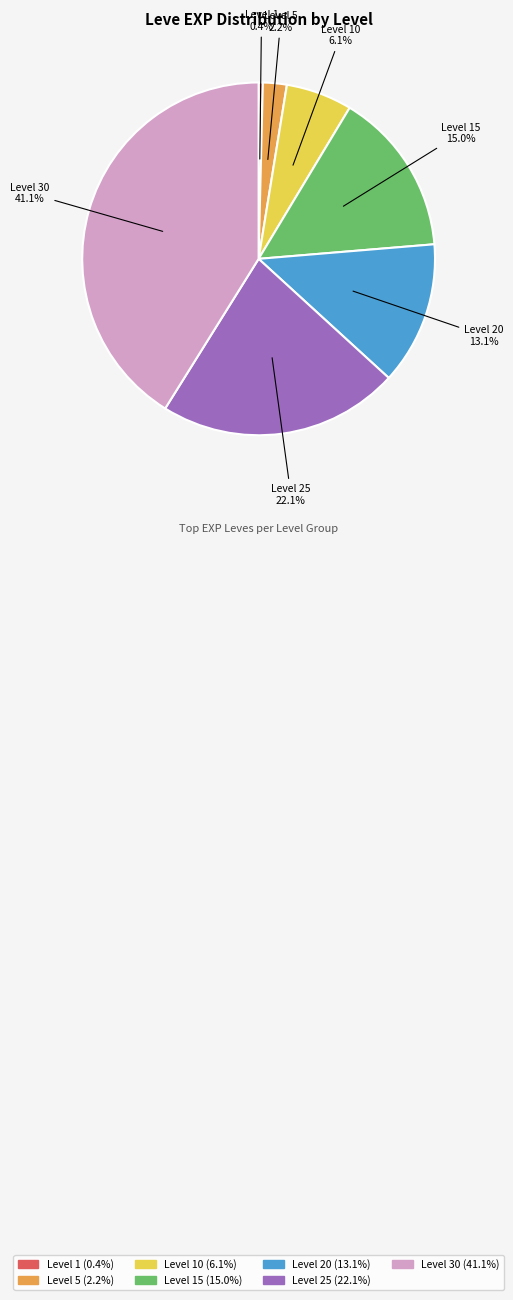

Is there any slice that represents more than half of the pie?

No